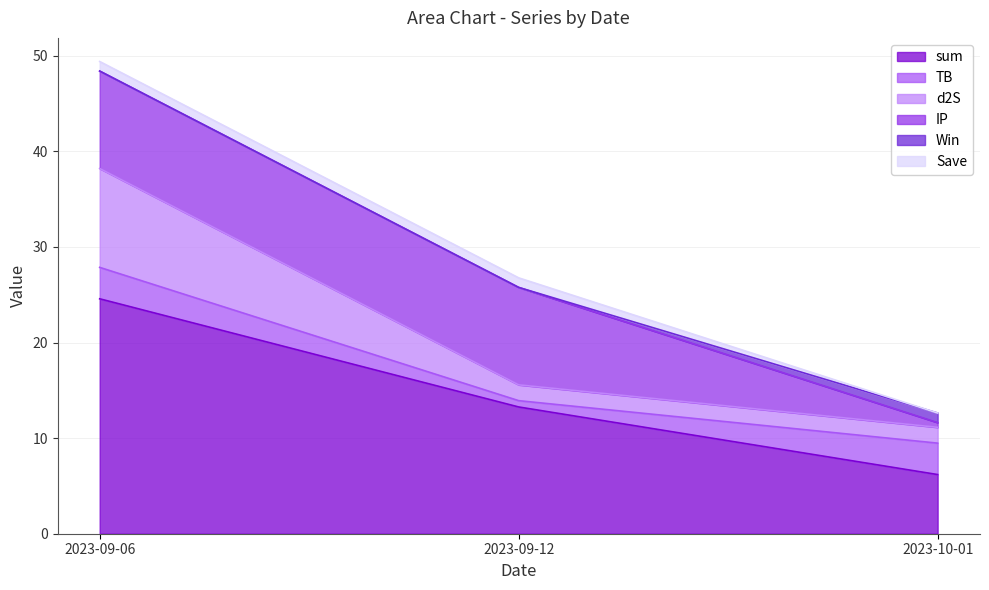

What is the value of the TB point at the 2nd from the left?

0.7